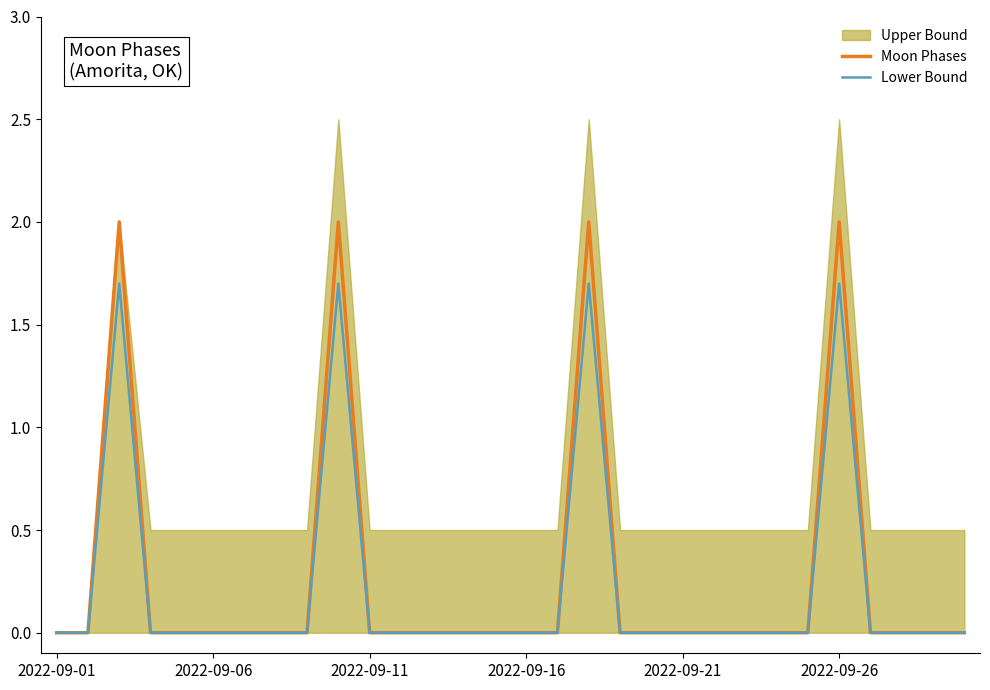

The Moon Phases series shows 1.1 at 2022-09-21. True or false?

False